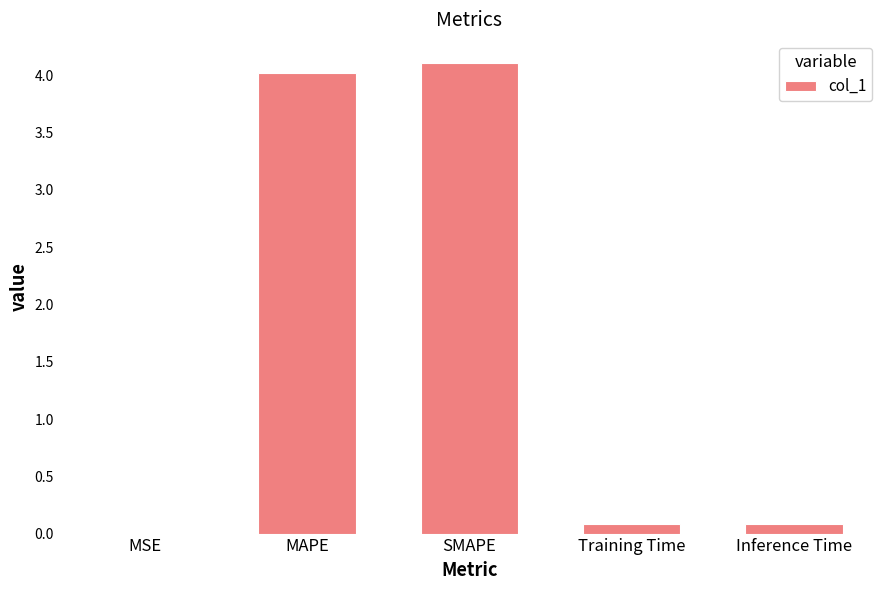

Is it true that the value at MAPE is 4.0?

True